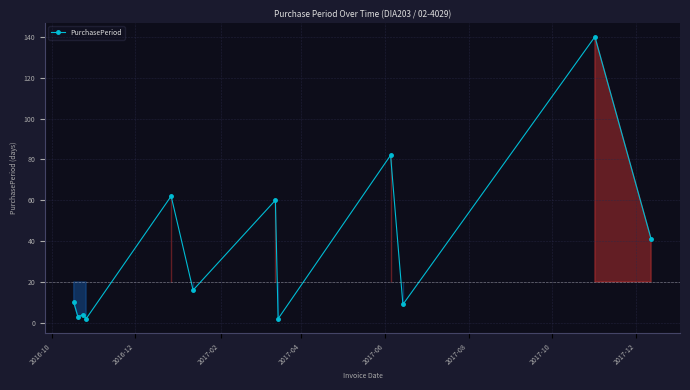

What is the greatest value displayed?

140